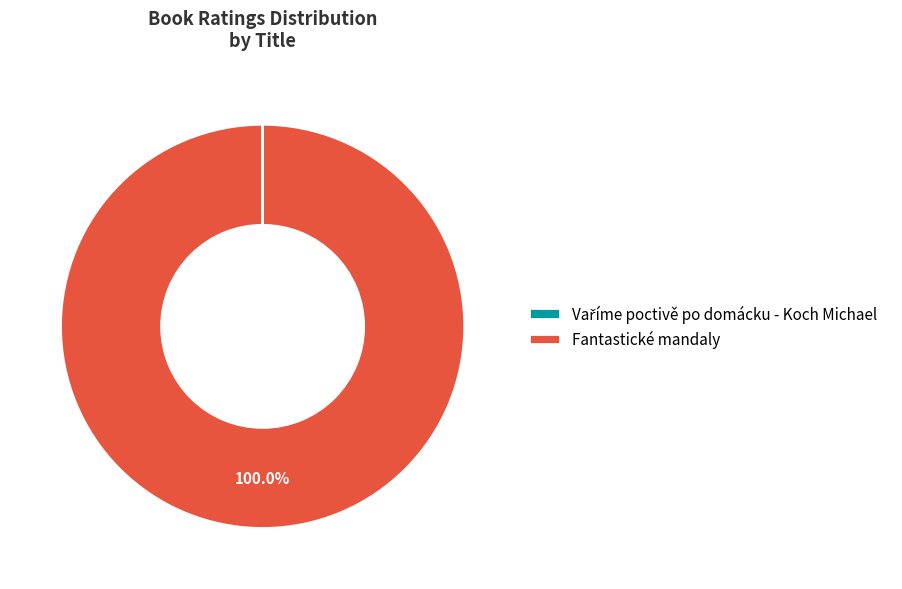

To the nearest percent, what percentage of the pie is Fantastické mandaly?

100%